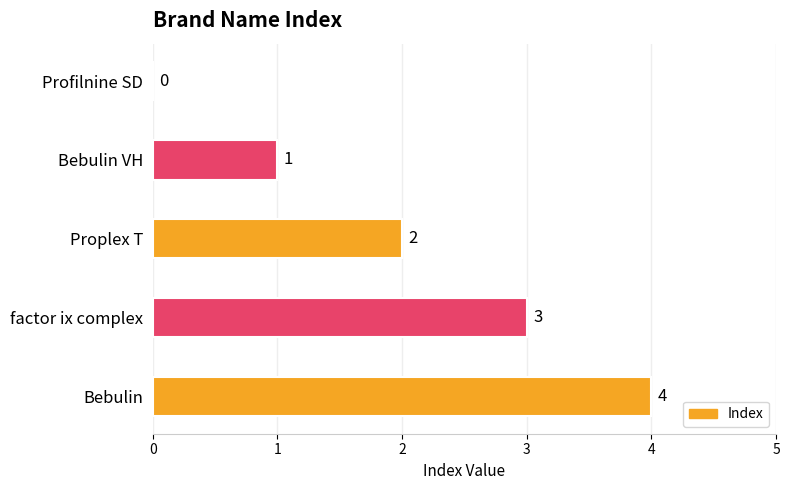

How many values are between 1 and 3?

3